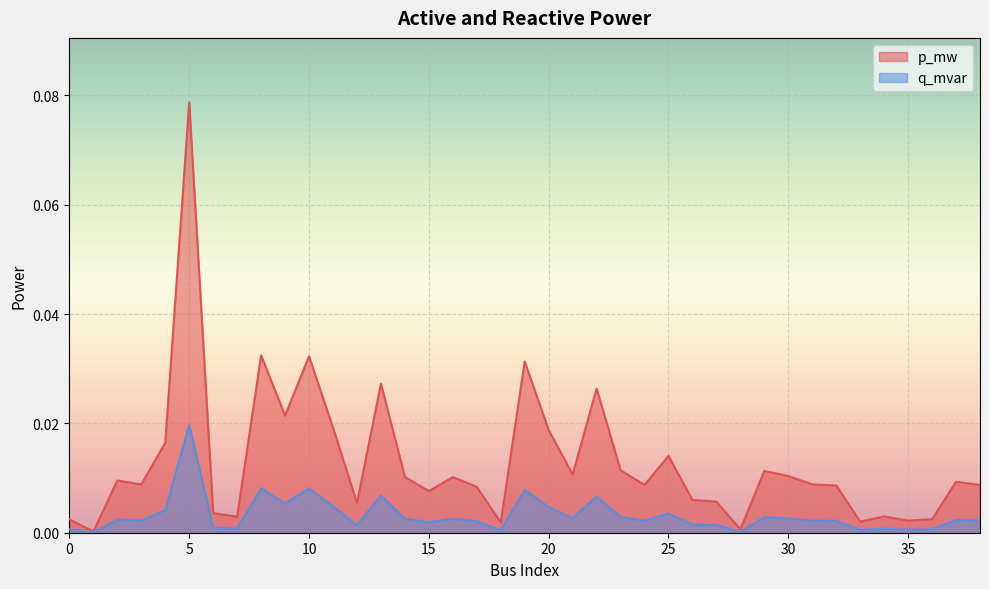

Does the chart display data point markers on the line(s)?

No